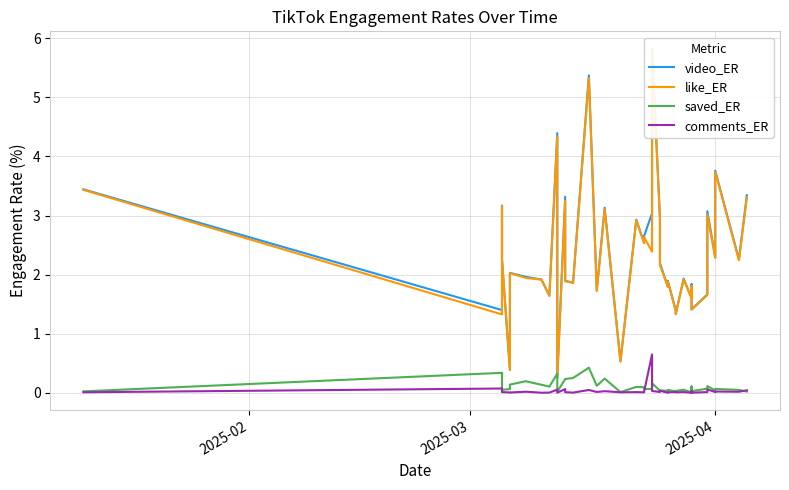

What is the difference between the maximum and minimum values in the video_ER series?

5.6